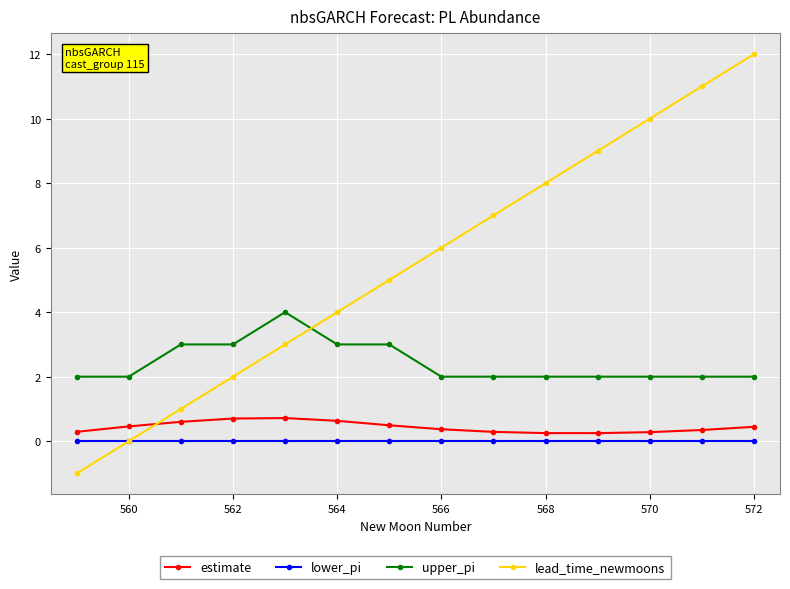

What is the value of the lead_time_newmoons point at the 14th from the left?

12.0